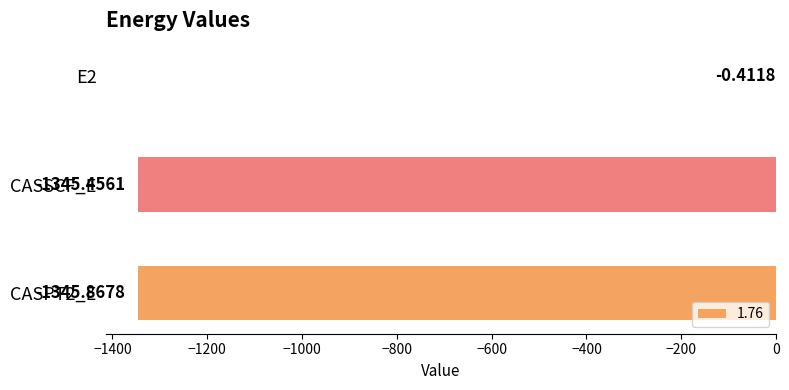

Between CASSCF_E and E2, which is larger?

E2